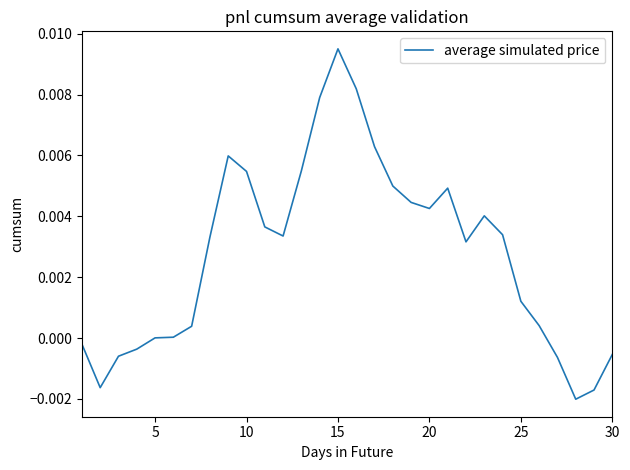

How many lines are shown in the chart?

1